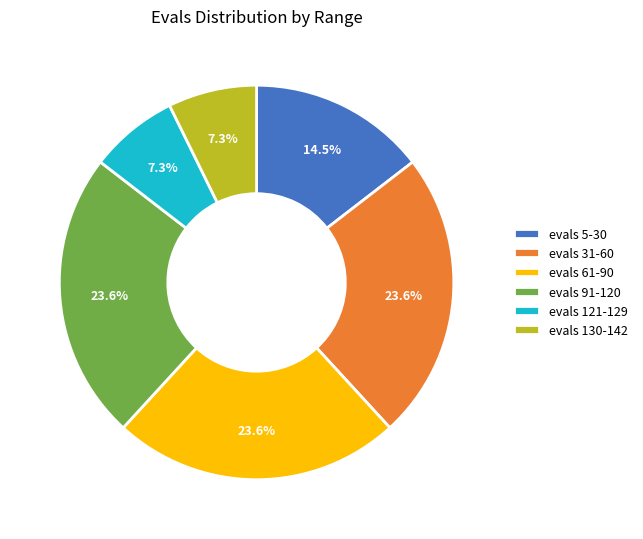

How much of the chart is everything except evals 130-142?

92.7%